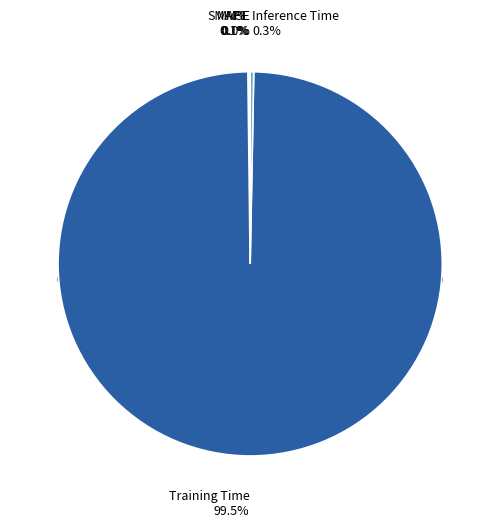

Is there any slice that represents more than half of the pie?

Yes